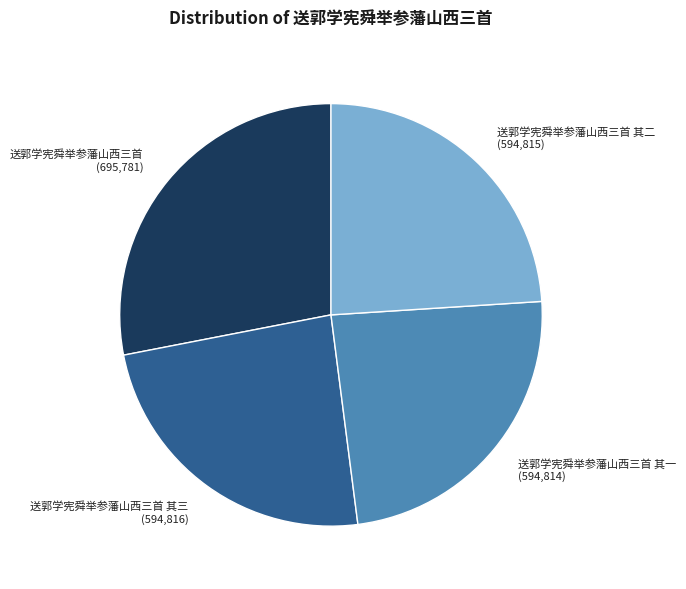

Does any single category account for the majority?

No